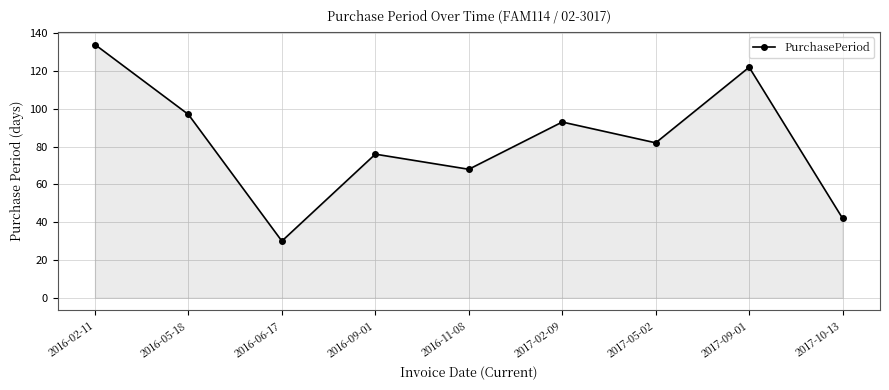

What is the average value?

83